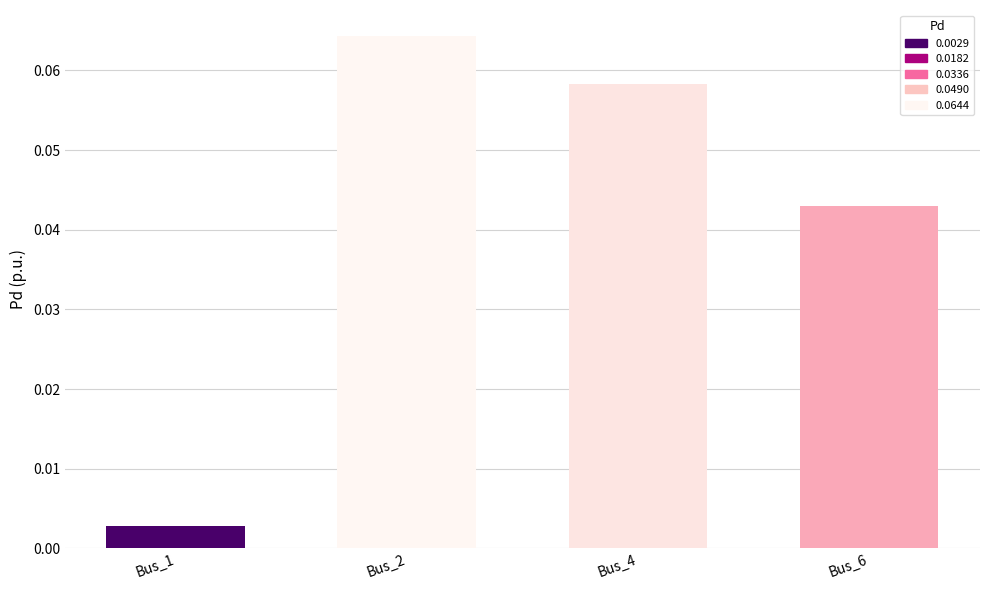

The value at Bus_2 is 0.0. True or false?

False